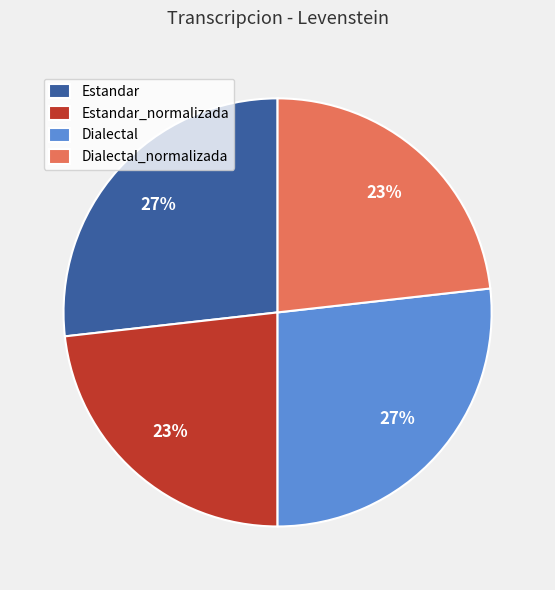

The Estandar slice represents 27% of the pie. True or false?

True